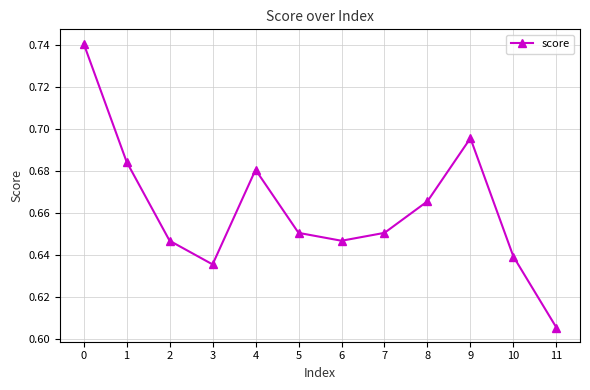

What is the sum of the values at 4 and 1?

1.4